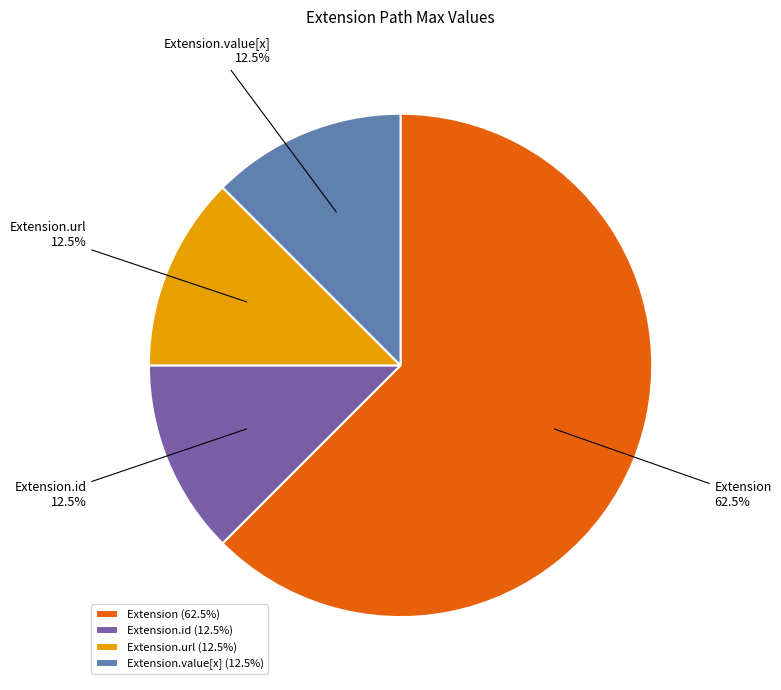

How much of the chart is everything except Extension.id?

87.5%